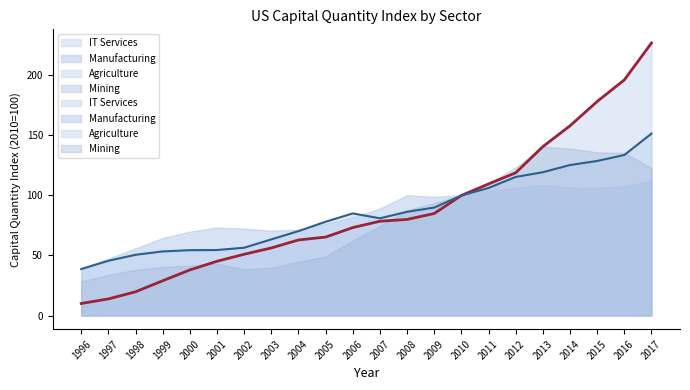

How many lines are shown in the chart?

2